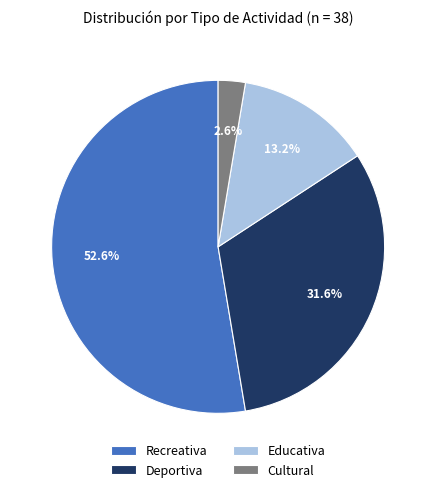

Which category accounts for the majority?

Recreativa